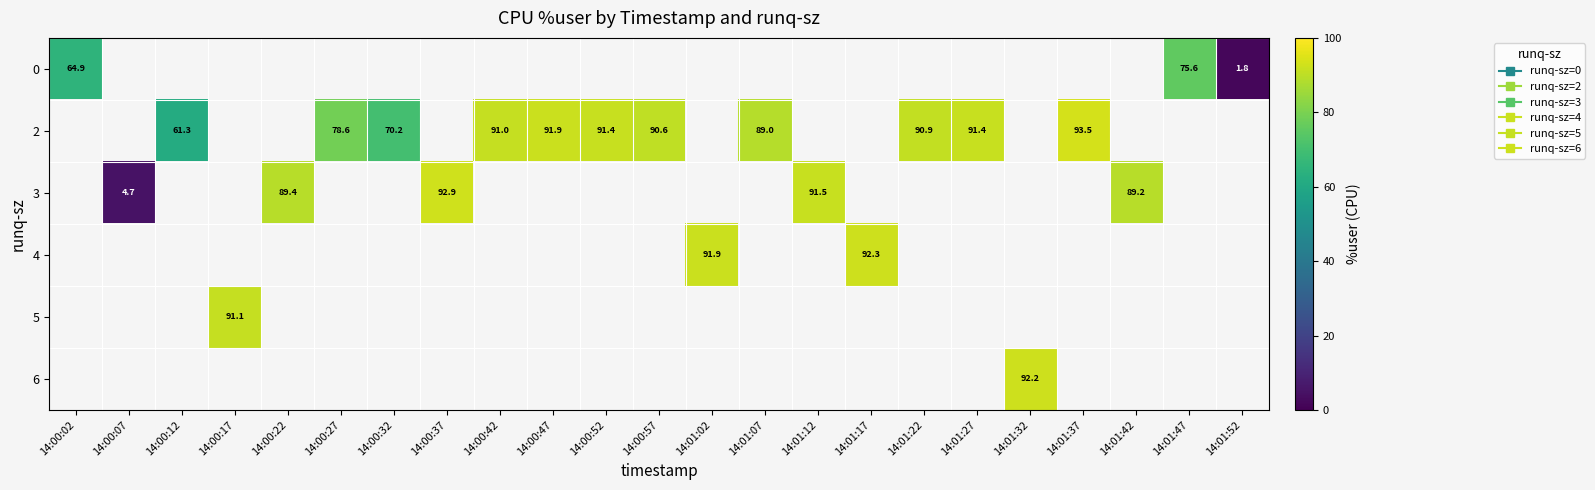

How many distinct data groups are displayed?

6